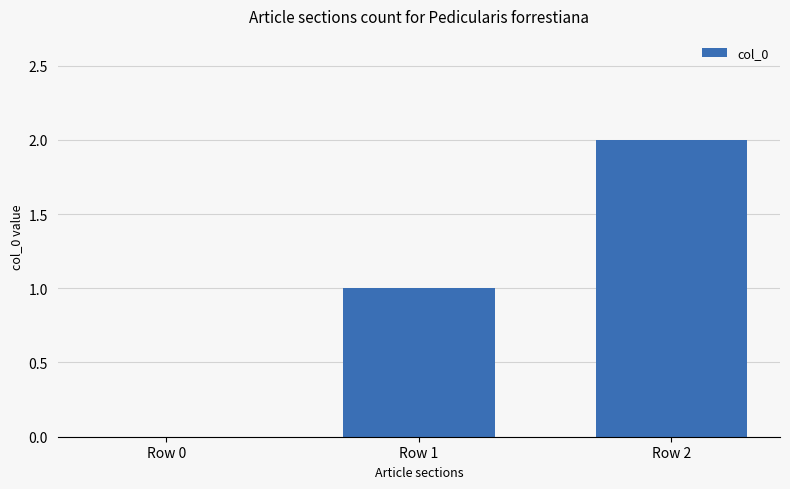

Reading right to left, what are all the values shown in this chart?

2	1	0